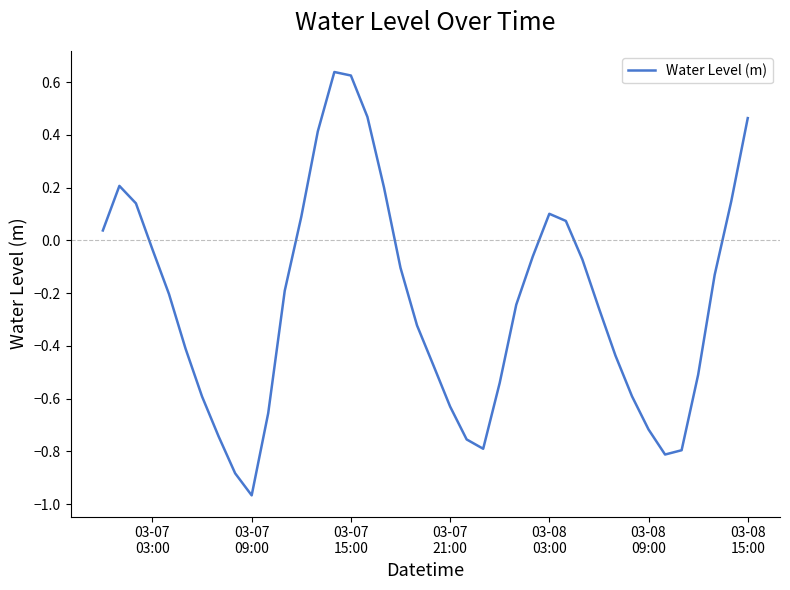

What is the difference between the maximum and minimum values?

1.6